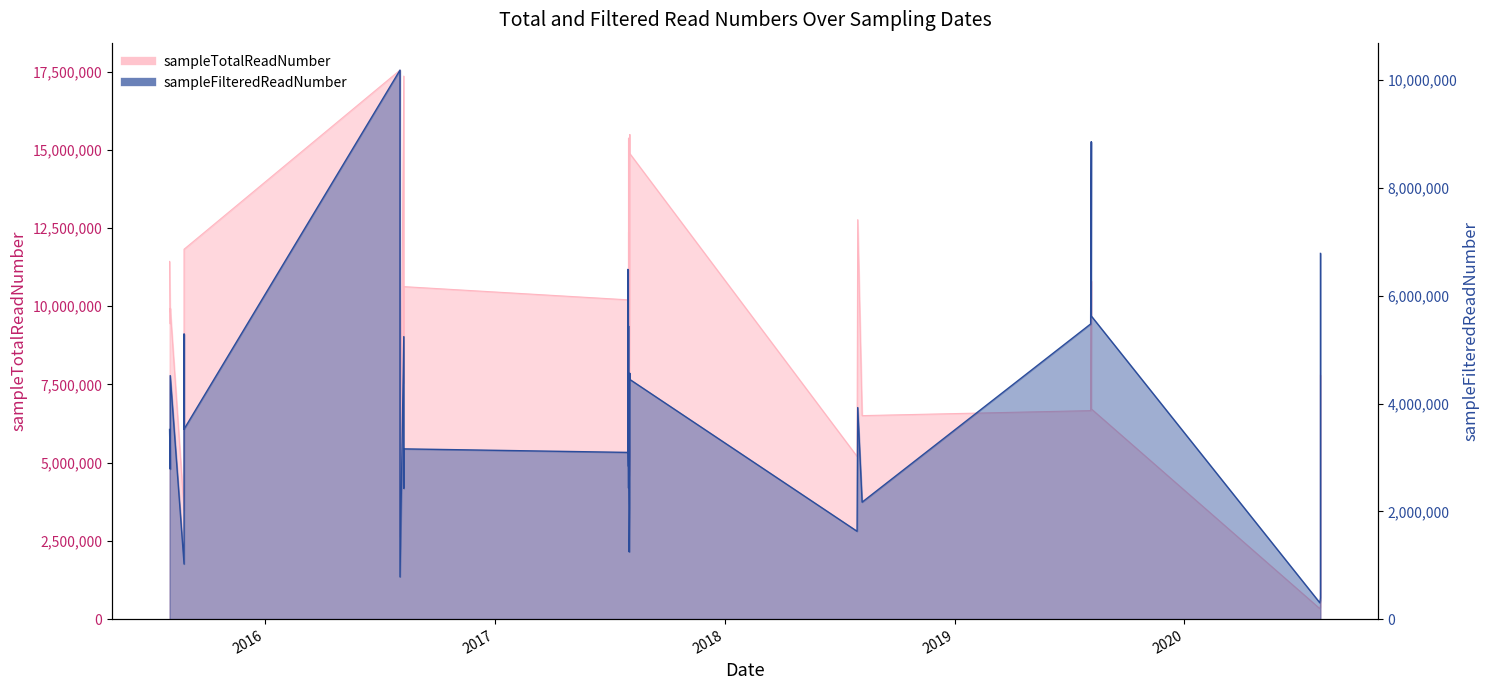

Reading left to right, transcribe all the data shown in this chart.

sampleTotalReadNumber: 2015-08-03=11431225	2015-08-04=9435188	2015-08-04=9934413	2015-08-26=3488992	2015-08-26=8858821	2015-08-26=11821389	2016-08-03=17546188	2016-08-03=2625845	2016-08-09=17355675	2016-08-09=7552989	2016-08-09=10626046	2017-07-31=10204278	2017-07-31=10746638	2017-08-01=8327102	2017-08-01=10036851	2017-08-01=12367181	2017-08-01=8910153	2017-08-01=15368597	2017-08-01=11743344	2017-08-01=10331625	2017-08-02=4735591	2017-08-02=5550932	2017-08-02=4582524	2017-08-03=10331625	2017-08-03=15482614	2017-08-03=14879138	2018-07-30=5198957	2018-07-31=12766230	2018-08-07=6503221	2019-08-05=6663581	2019-08-06=10811336	2019-08-06=9118263	2019-08-06=6719240	2020-08-03=334441	2020-08-04=439521	2020-08-04=487181	2020-08-04=7792521
sampleFilteredReadNumber: 2015-08-03=3516883	2015-08-04=2783054	2015-08-04=4518005	2015-08-26=1021544	2015-08-26=5288496	2015-08-26=3524708	2016-08-03=10185995	2016-08-03=783227	2016-08-09=5241826	2016-08-09=2428469	2016-08-09=3158459	2017-07-31=3092917	2017-07-31=6489129	2017-08-01=2428826	2017-08-01=2924544	2017-08-01=3759101	2017-08-01=2833162	2017-08-01=4891753	2017-08-01=5436201	2017-08-01=3017524	2017-08-02=2070471	2017-08-02=1597820	2017-08-02=1246989	2017-08-03=3017524	2017-08-03=4559584	2017-08-03=4447091	2018-07-30=1629371	2018-07-31=3924976	2018-08-07=2169636	2019-08-05=5476107	2019-08-06=8857667	2019-08-06=7540549	2019-08-06=5624337	2020-08-03=302869	2020-08-04=392479	2020-08-04=451674	2020-08-04=6784993